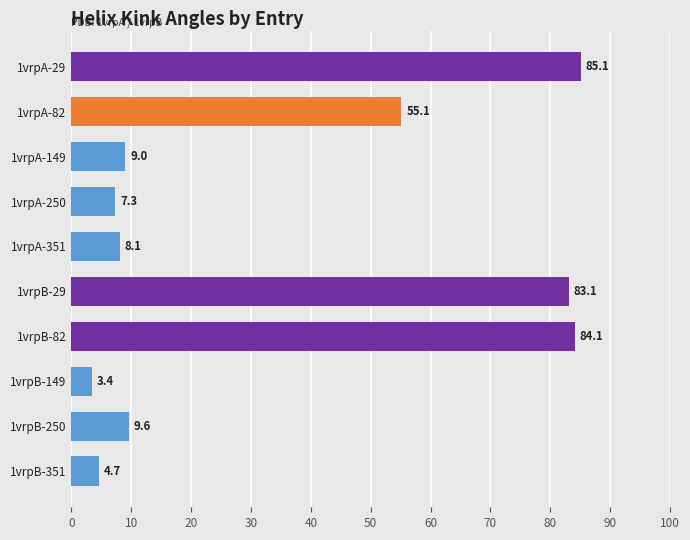

What is the average value?

35.0